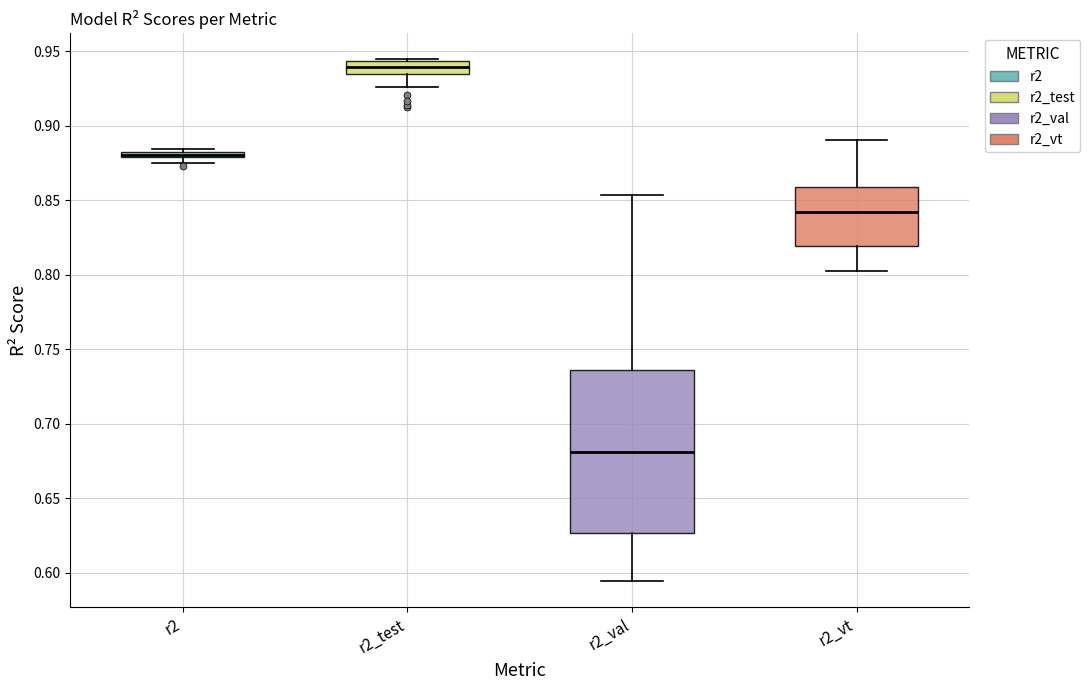

Where is the lower edge of the box for r2_val on the y-axis? The values are not printed on the chart, so give them approximately, as read against the axis.

0.625